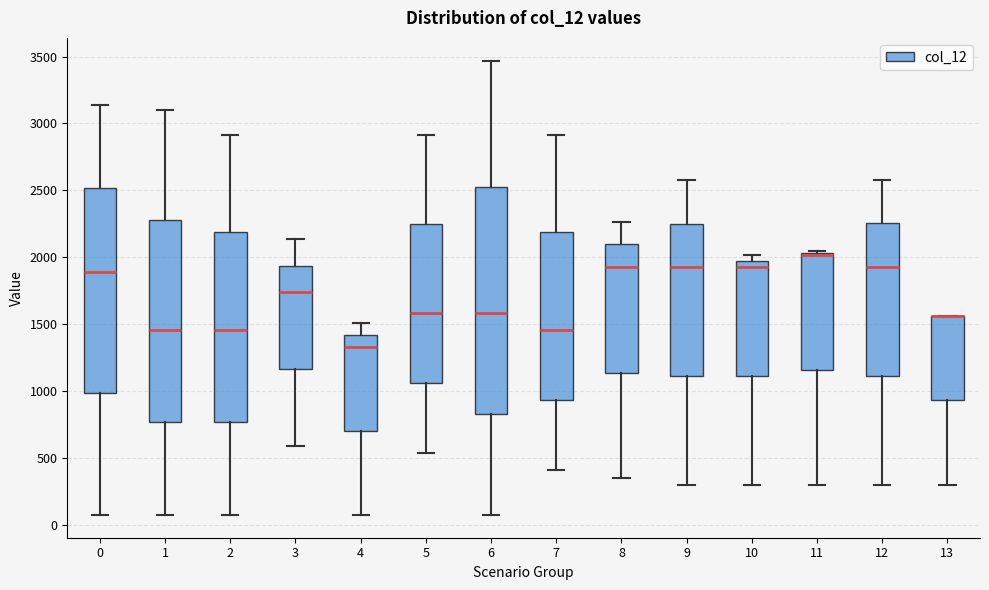

Comparing the boxes themselves (not the whiskers), which one is the tallest?

6